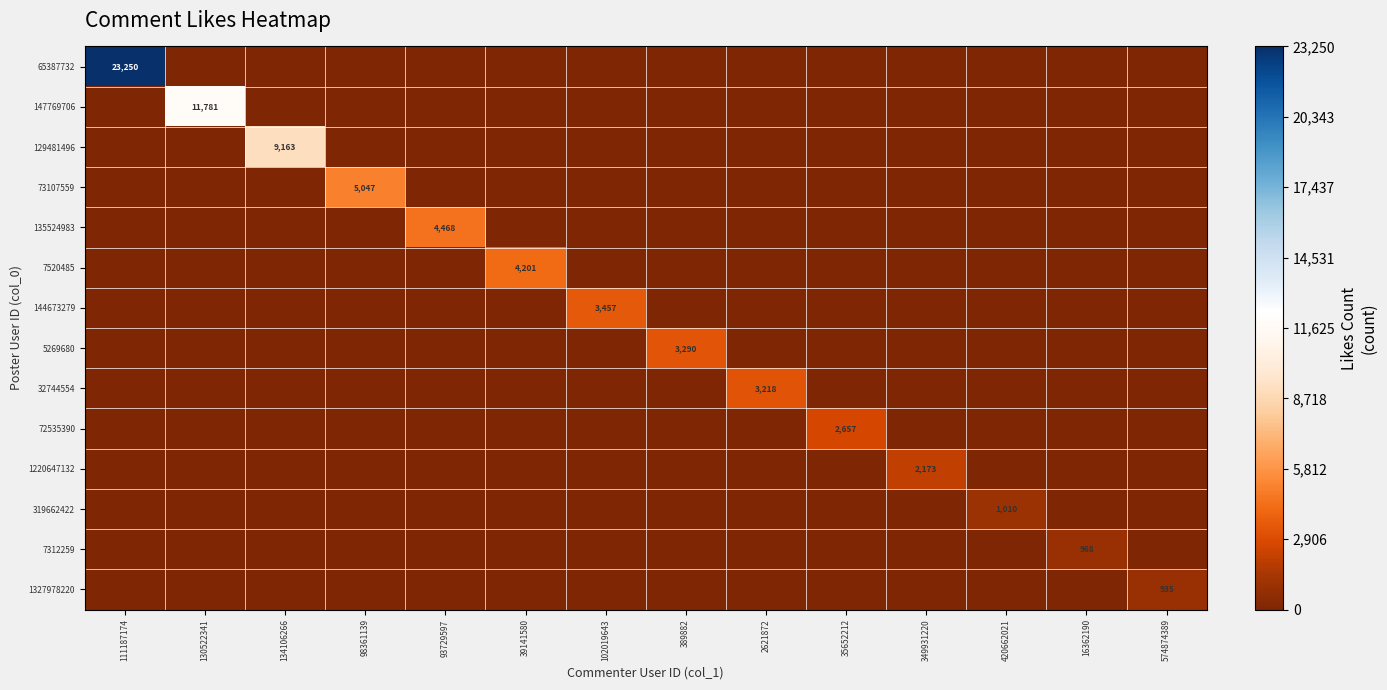

Is it true that 129481496 equals 0 at 574874389?

True